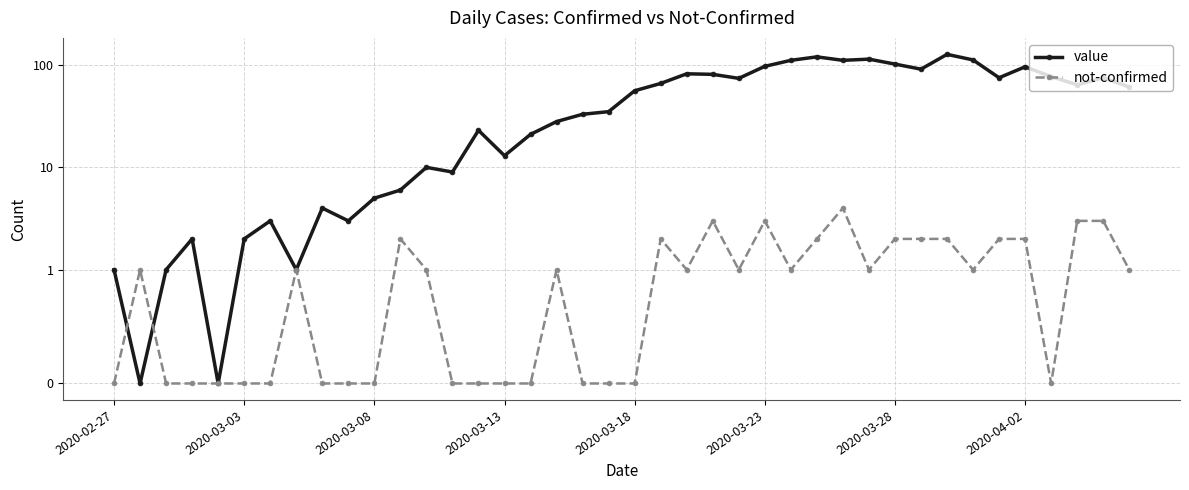

How many interior local valleys does the not-confirmed series have?

6